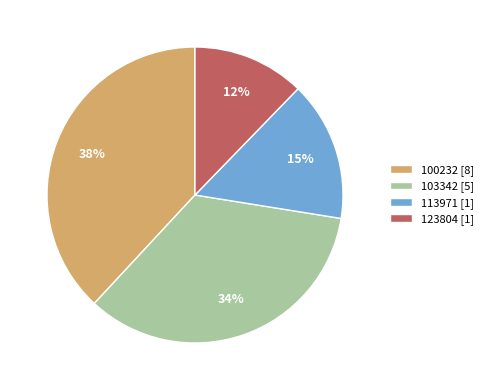

True or false: 123804 [1] accounts for 12% of the total.

True